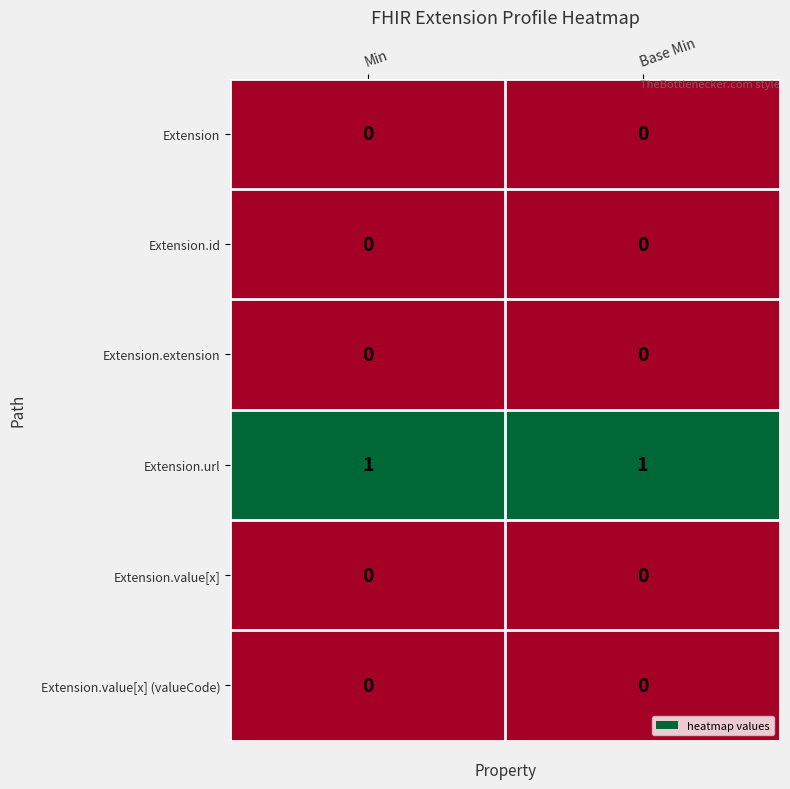

True or false: Extension.value[x] (valueCode) has a value of 0 at Min.

True